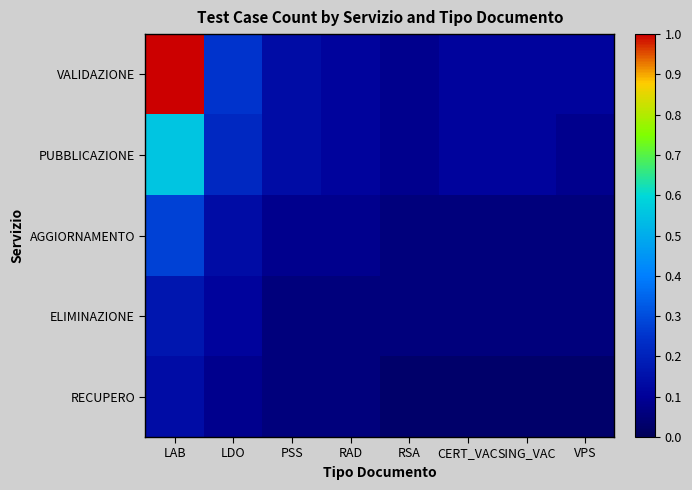

Reading right to left, extract all data points from this chart.

VALIDAZIONE: VPS=0.1	SING_VAC=0.1	CERT_VAC=0.1	RSA=0.1	RAD=0.1	PSS=0.1	LDO=0.2	LAB=1.0
PUBBLICAZIONE: VPS=0.1	SING_VAC=0.1	CERT_VAC=0.1	RSA=0.1	RAD=0.1	PSS=0.1	LDO=0.2	LAB=0.6
AGGIORNAMENTO: VPS=0.1	SING_VAC=0.1	CERT_VAC=0.1	RSA=0.1	RAD=0.1	PSS=0.1	LDO=0.1	LAB=0.3
ELIMINAZIONE: VPS=0.1	SING_VAC=0.1	CERT_VAC=0.1	RSA=0.1	RAD=0.1	PSS=0.1	LDO=0.1	LAB=0.2
RECUPERO: VPS=0.0	SING_VAC=0.0	CERT_VAC=0.0	RSA=0.0	RAD=0.1	PSS=0.1	LDO=0.1	LAB=0.1